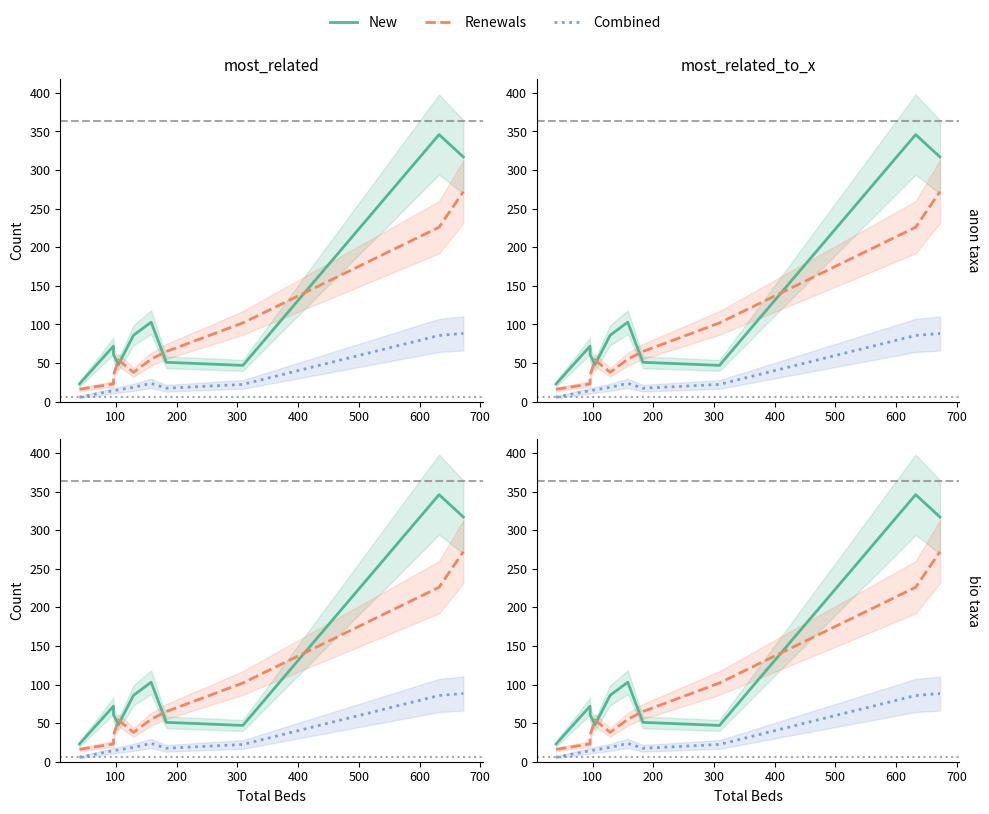

Which series has the largest total across all categories?

New